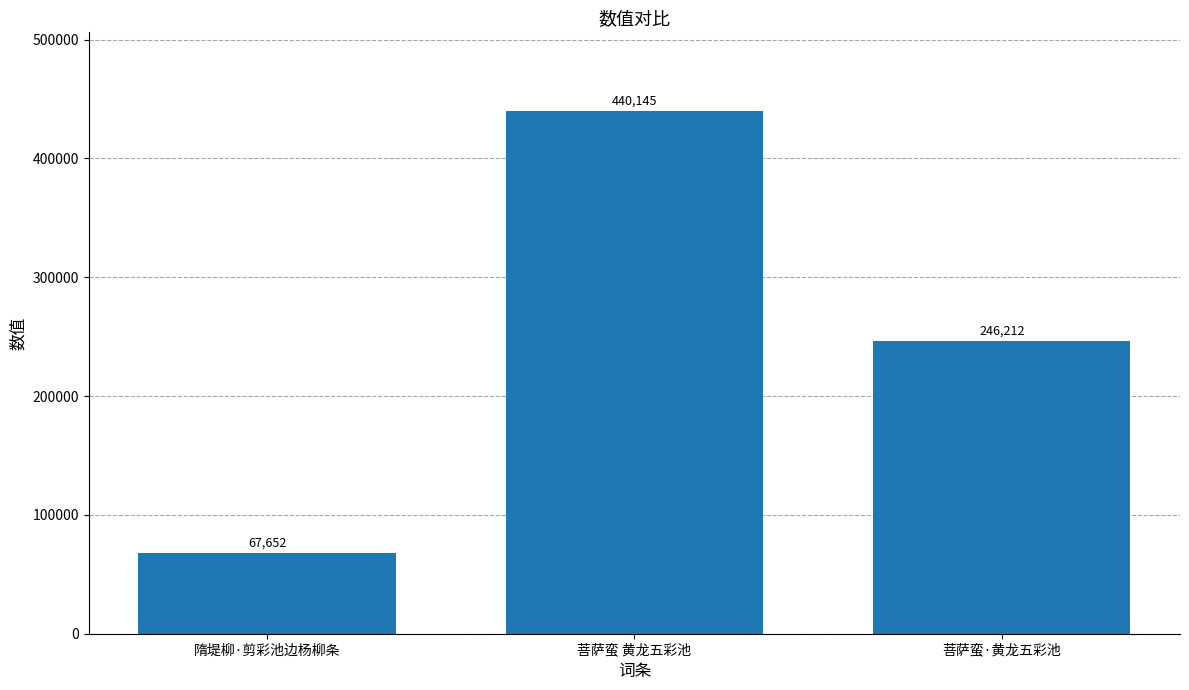

Count the values in the range 67652 to 440145.

3